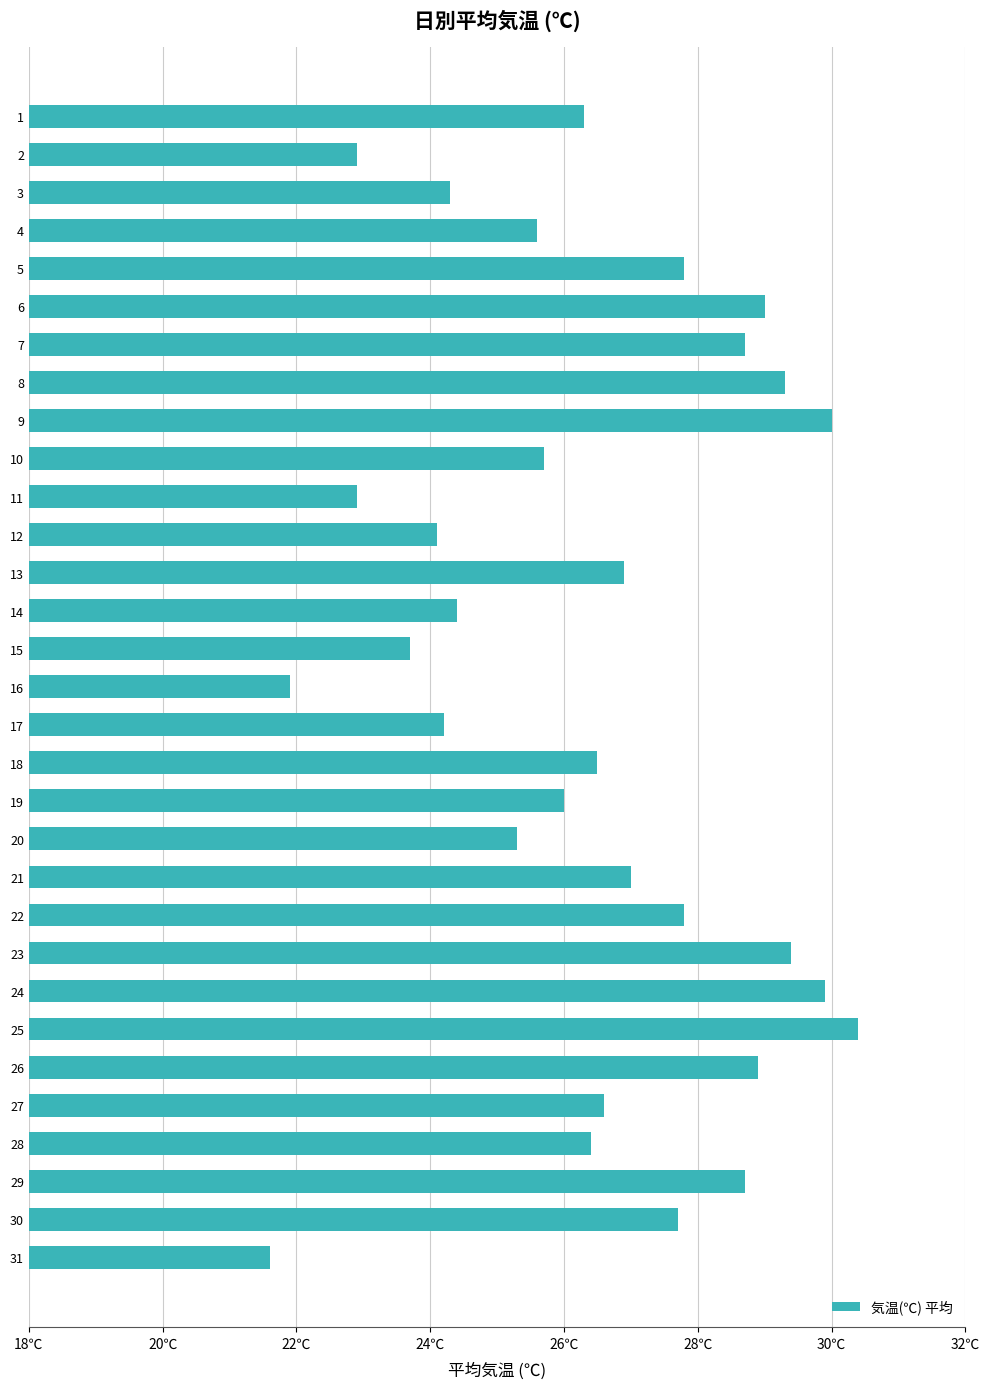

Does the chart contain any negative values?

No